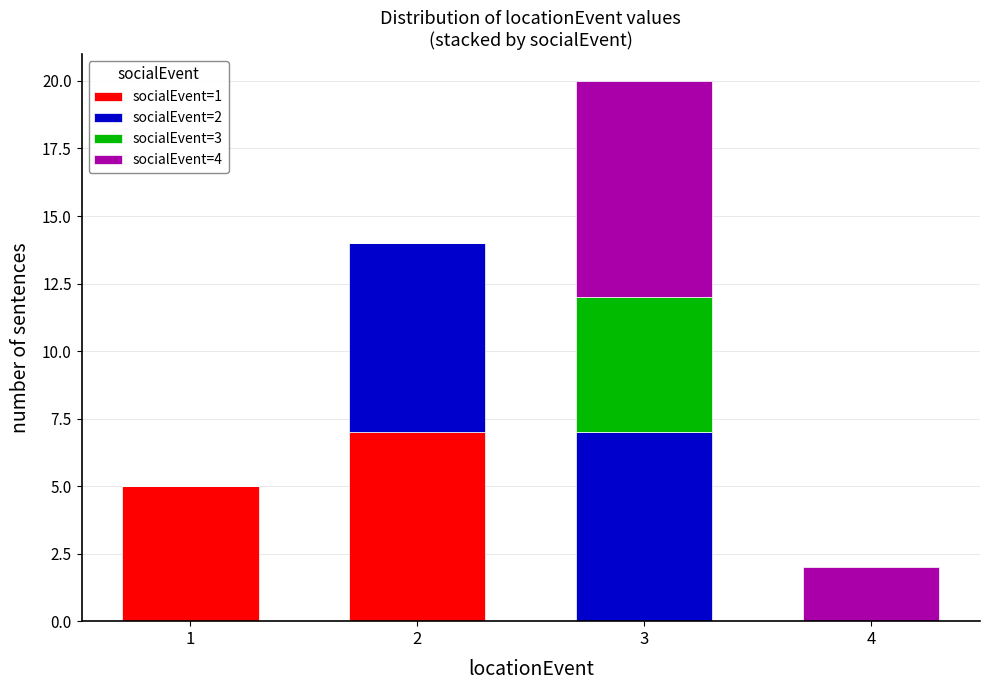

Reading left to right, what are the values for socialEvent=1?

1=5	2=7	3=0	4=0